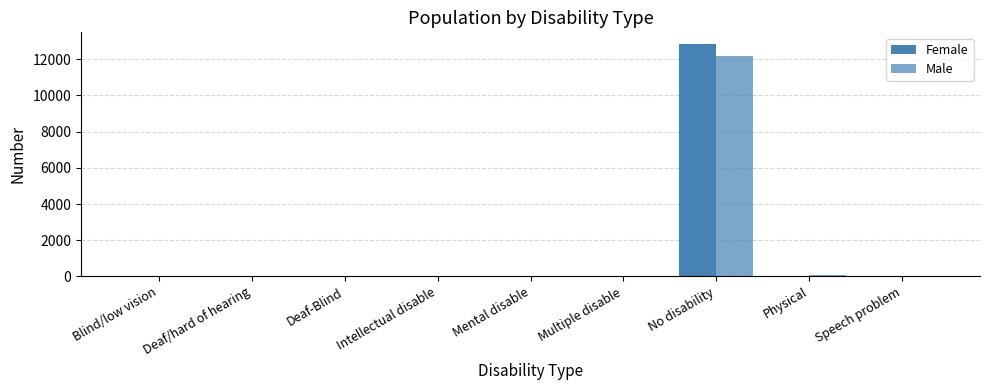

Count the number of categories in the chart.

9